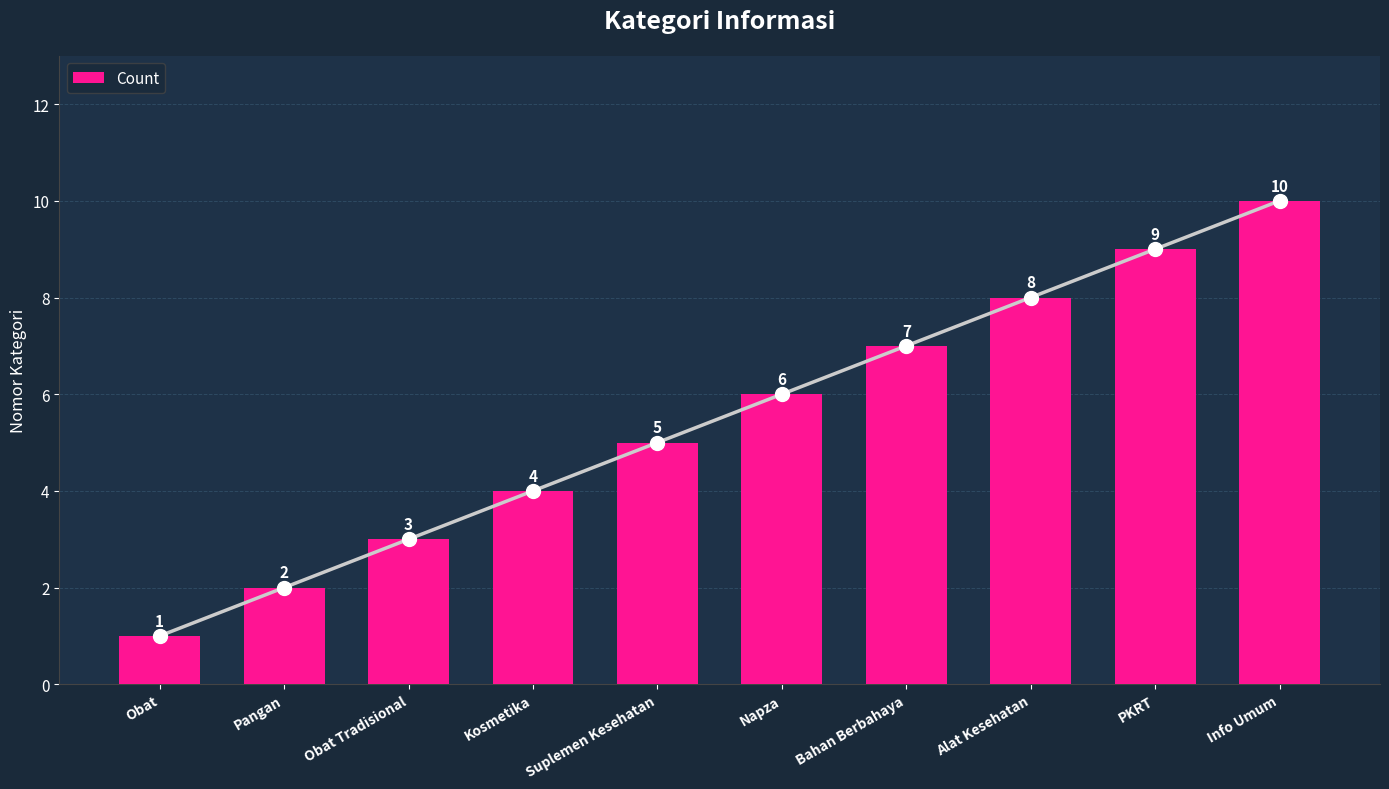

Which category has the lowest value across all series?

Obat